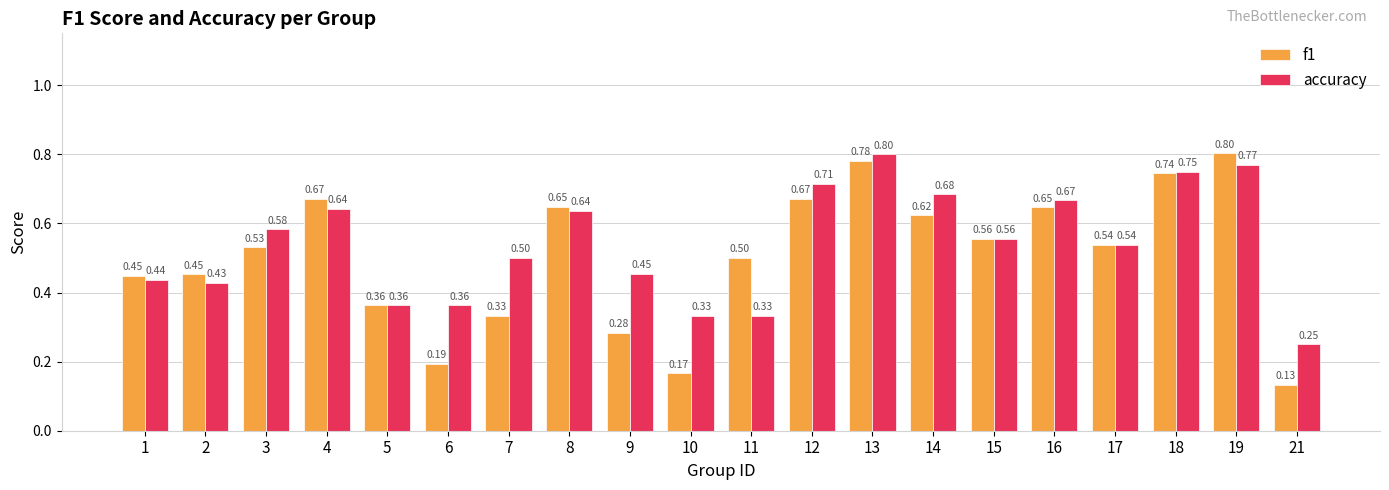

Rank the series by their average value, from lowest to highest.

f1, accuracy